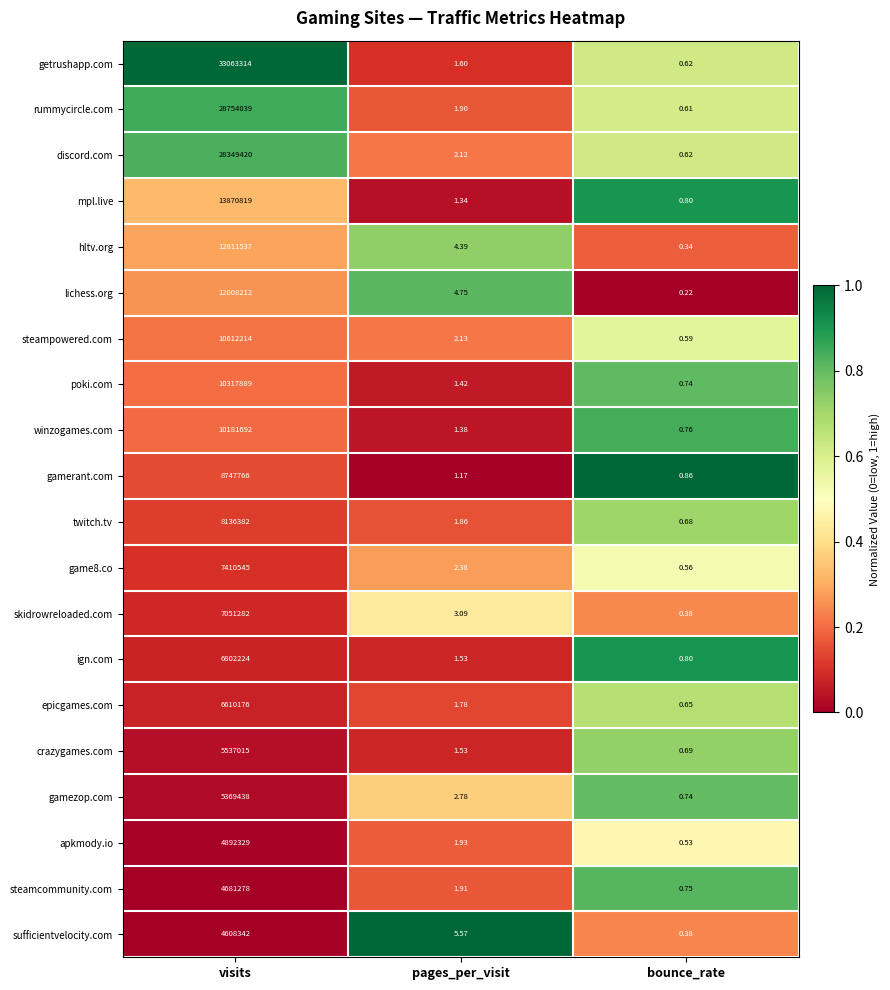

Which category has the lowest value in the skidrowreloaded.com series?

bounce_rate